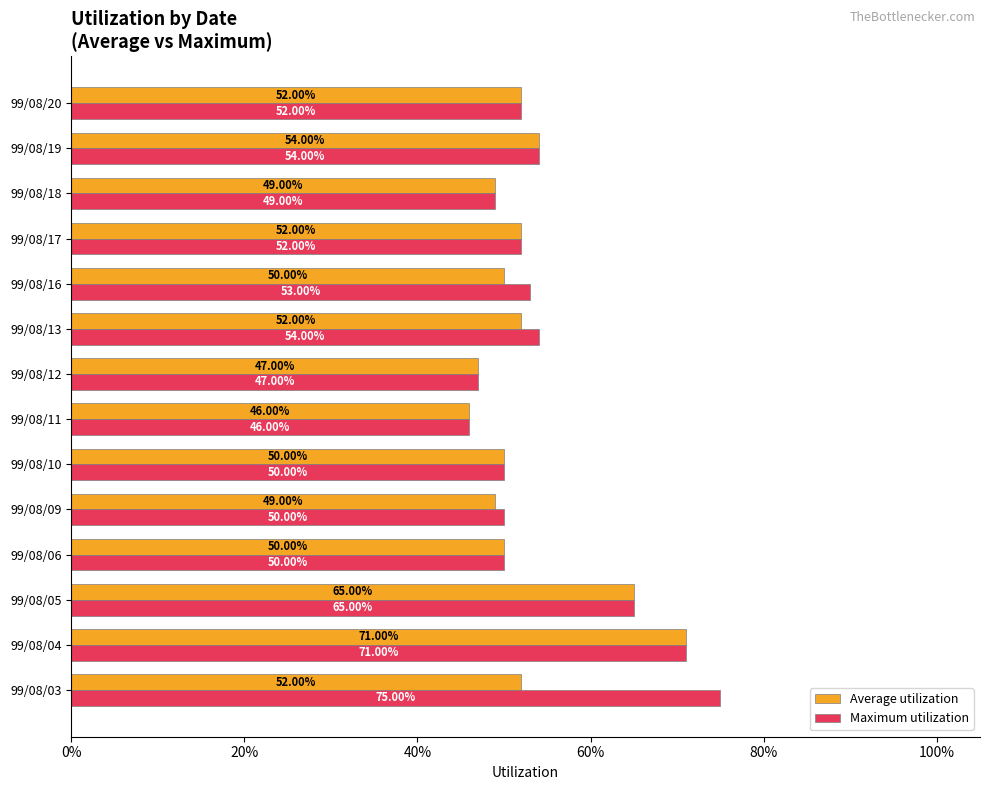

What are all the series names shown in the legend?

Average utilization, Maximum utilization